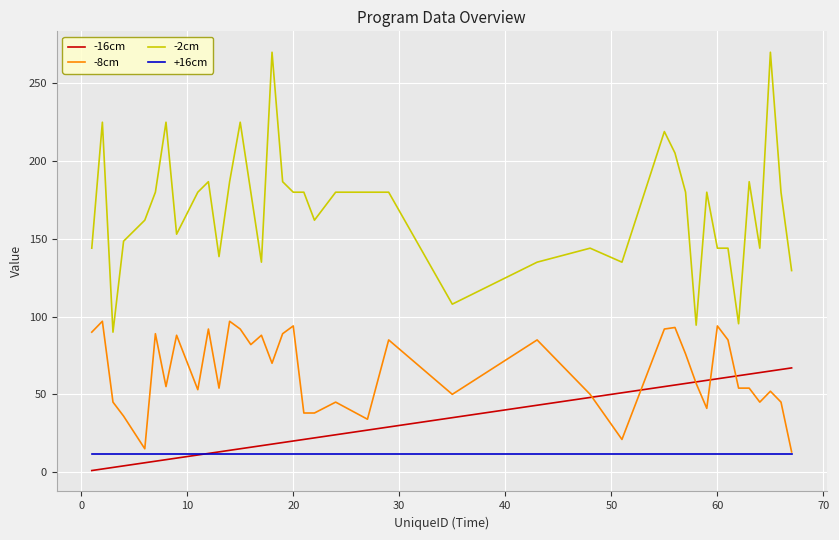

What is the maximum value for -8cm?

97.0